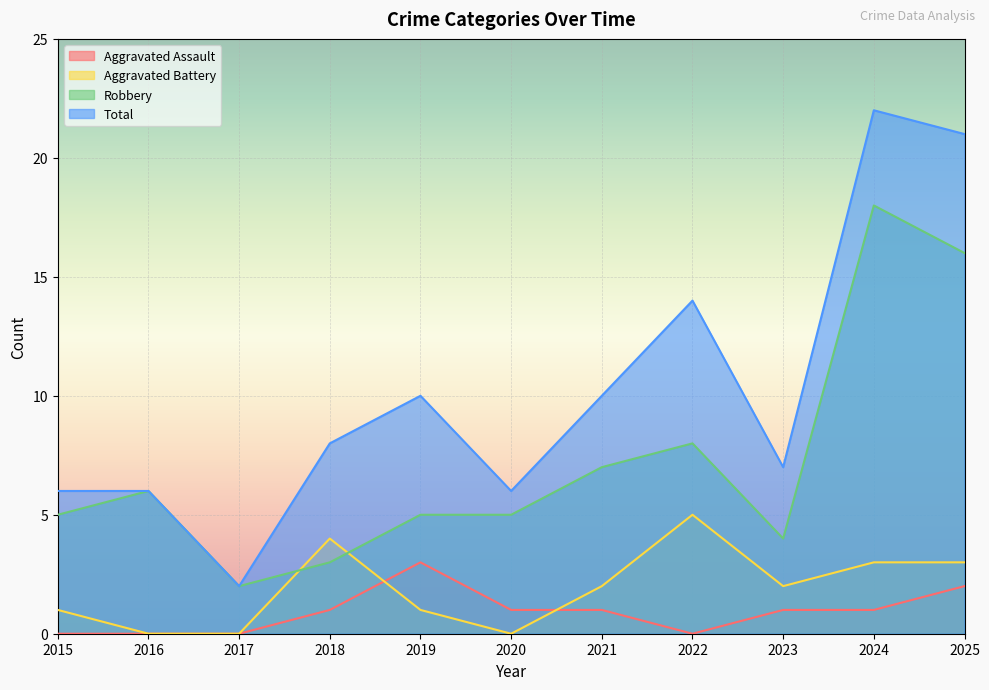

In Aggravated Battery, how many points are lower than both neighbors (excluding endpoints)?

2